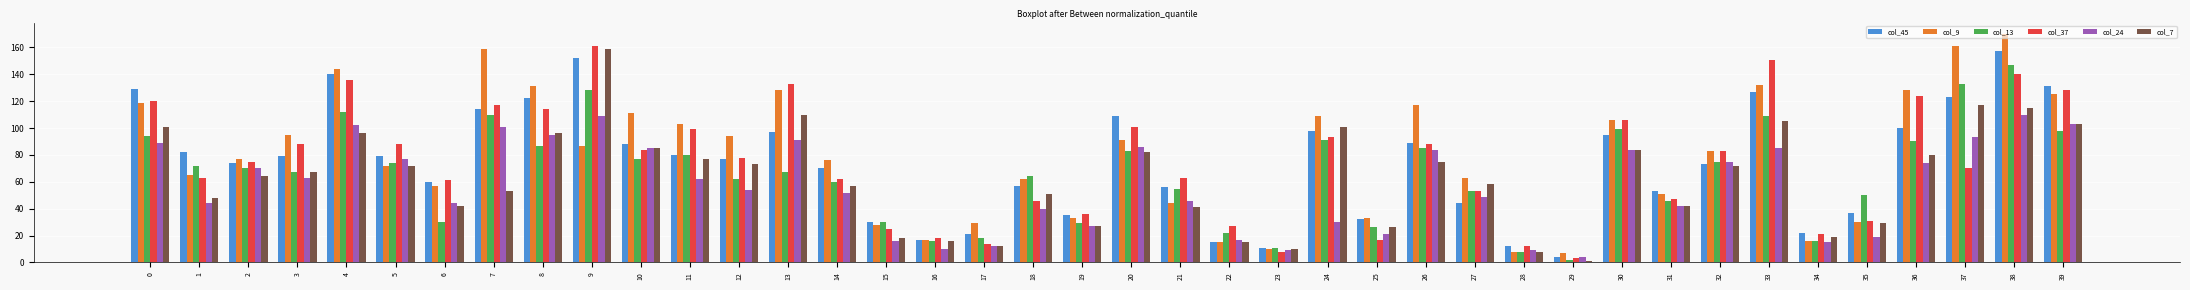

What are all the series names shown in the legend?

col_45, col_9, col_13, col_37, col_24, col_7